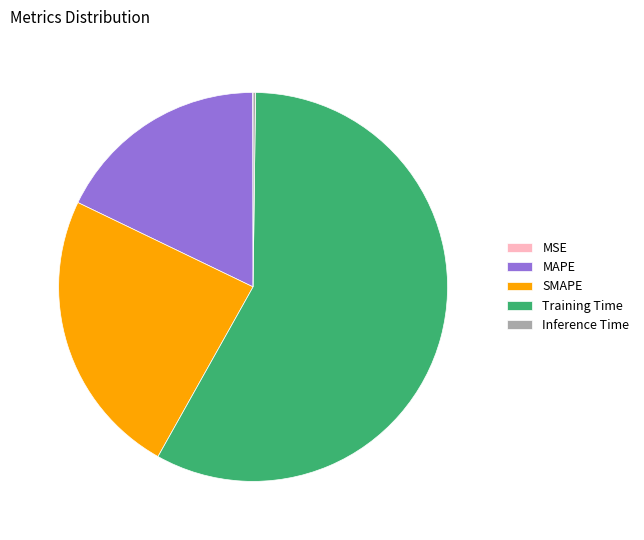

What is the largest slice in the pie chart?

Training Time